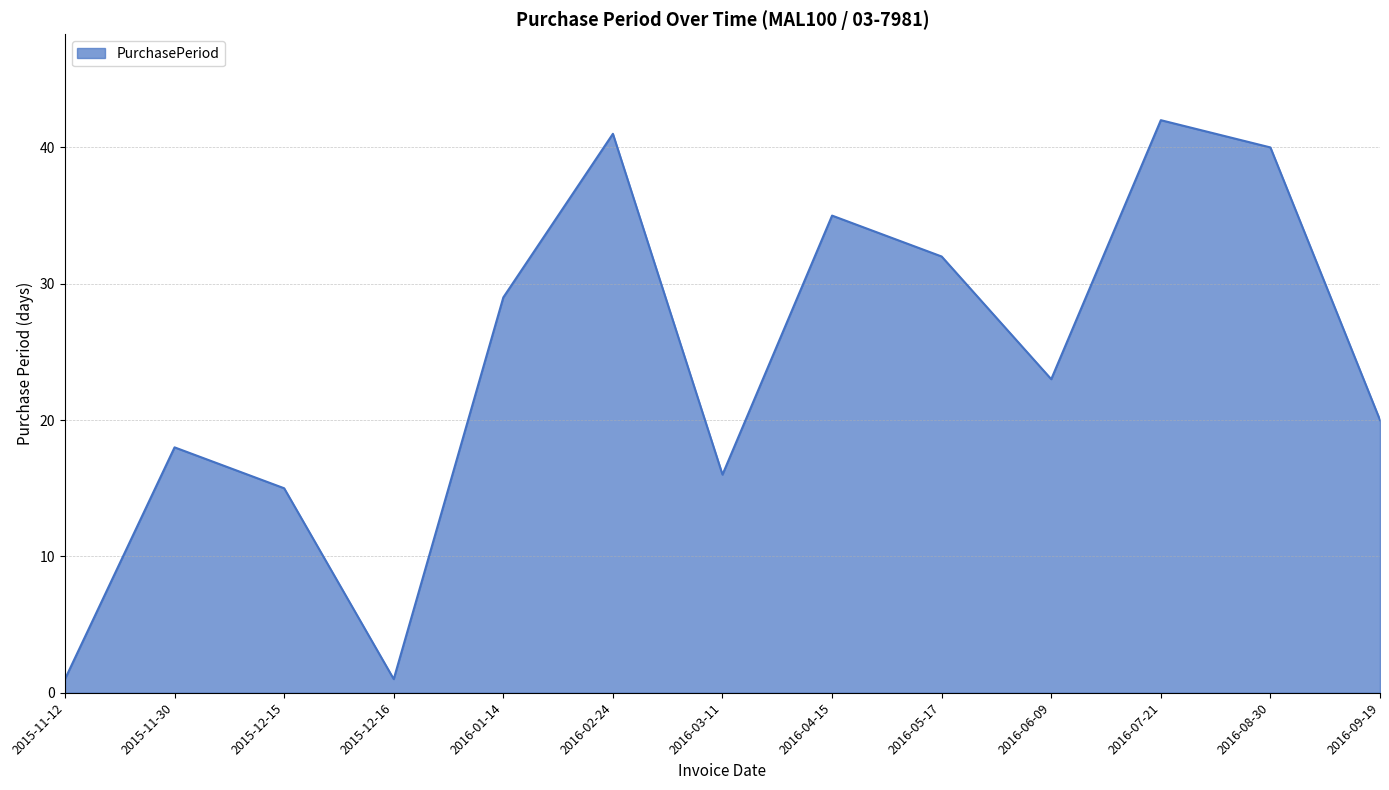

What is the average value?

24